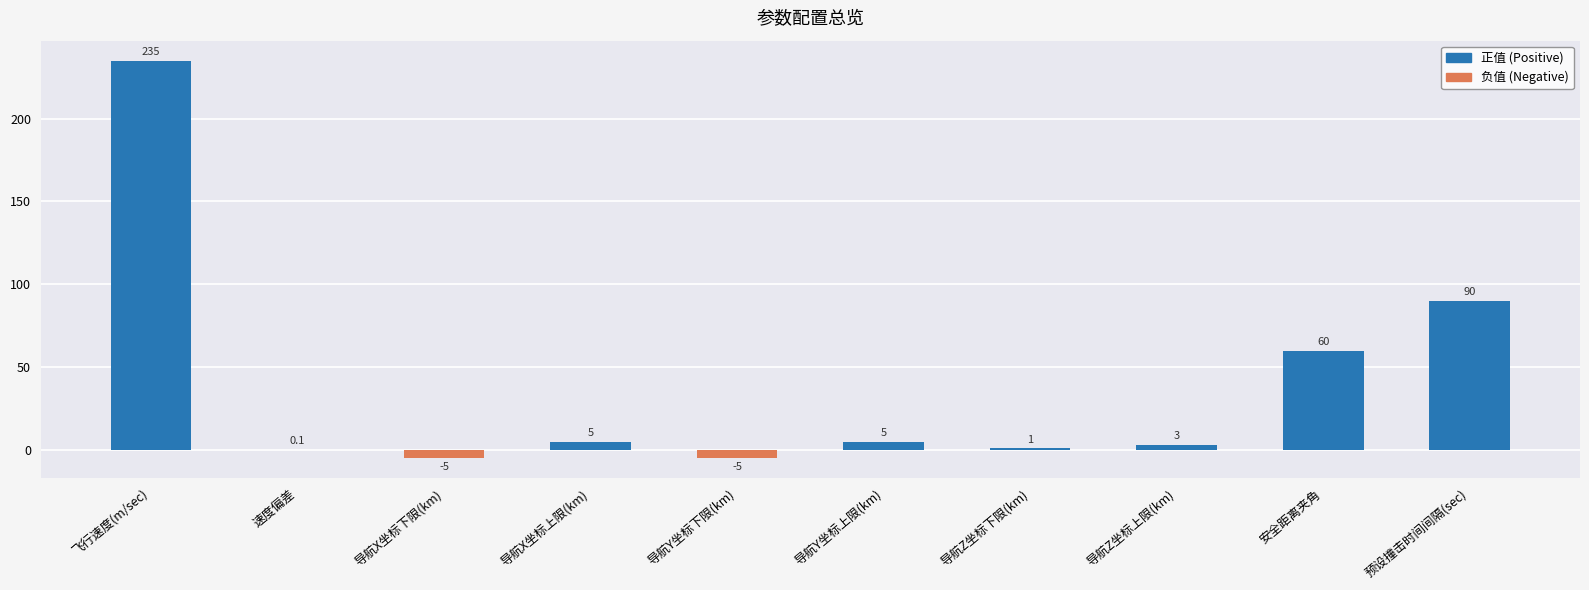

The 负值 (Negative) series shows 3.4 at 导航Y坐标上限(km). True or false?

False